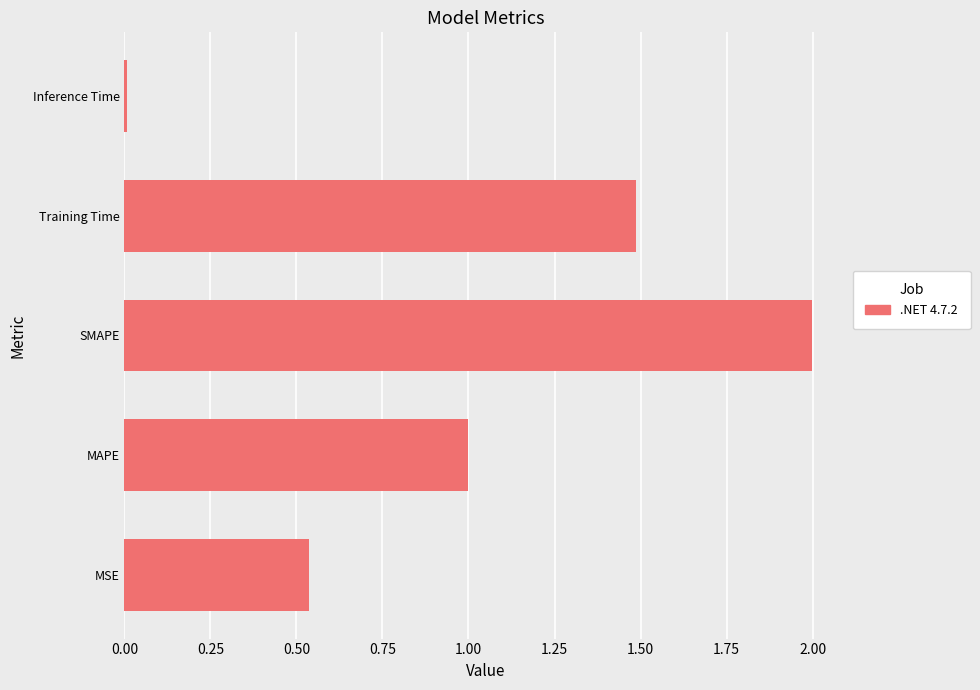

What is the greatest value displayed?

2.0